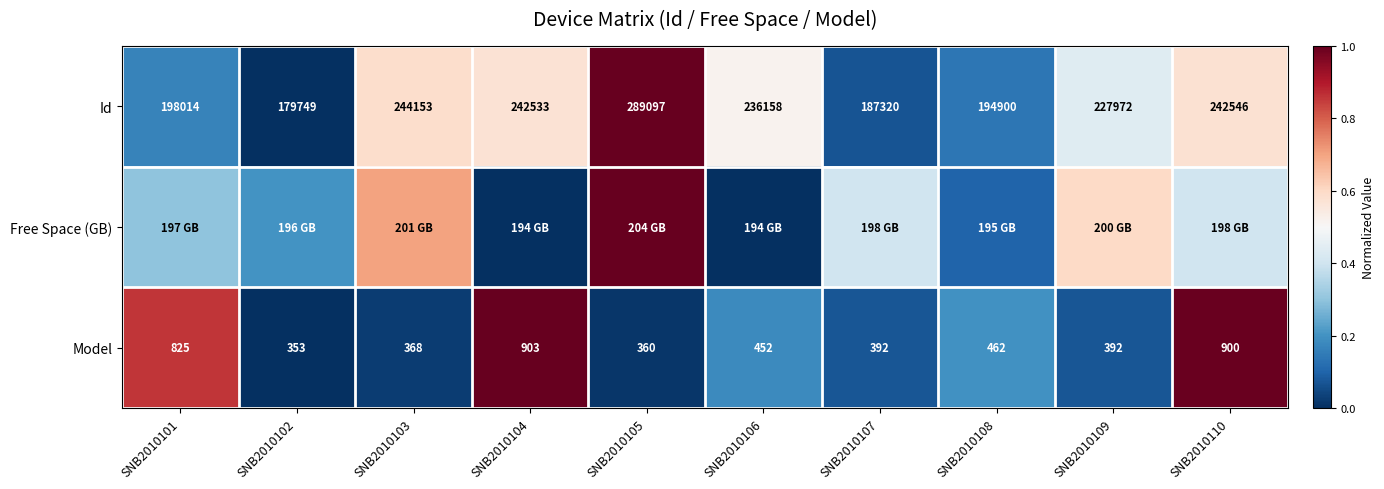

What value does the Id series have at SNB2010103?

244153.0